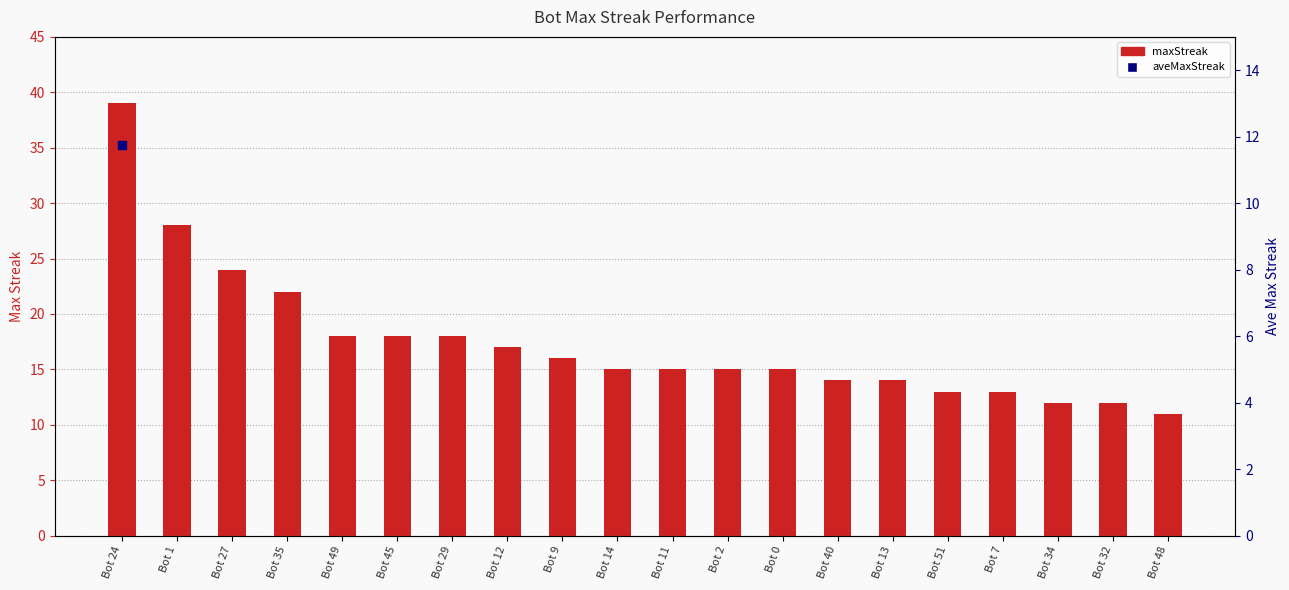

Which has a higher value, Bot 34 or Bot 2?

Bot 2